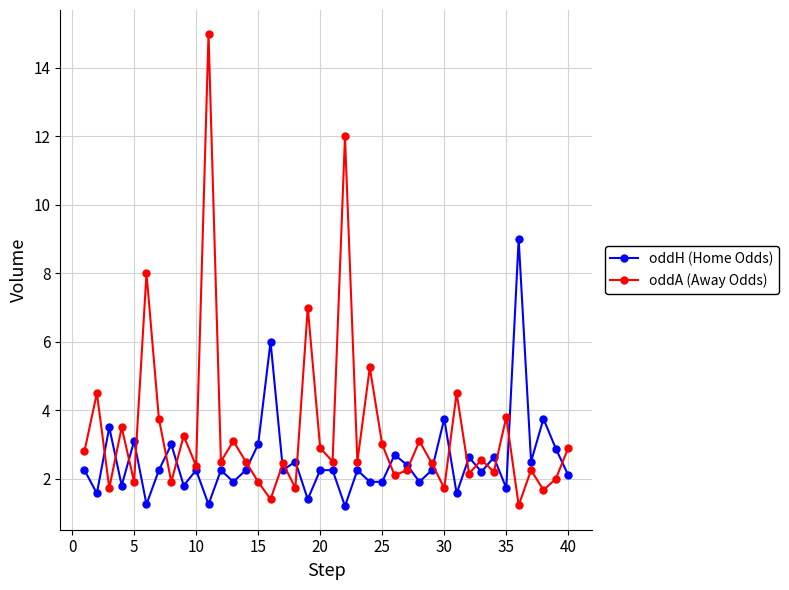

What is the maximum value for oddA (Away Odds)?

15.0